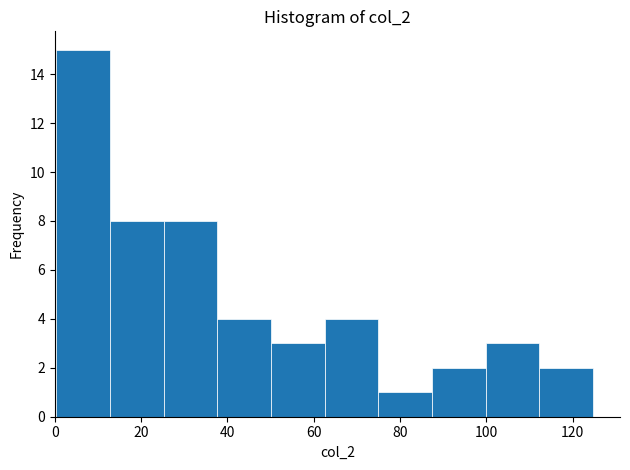

Over which range of the x-axis is the bar tallest?

0 to 12